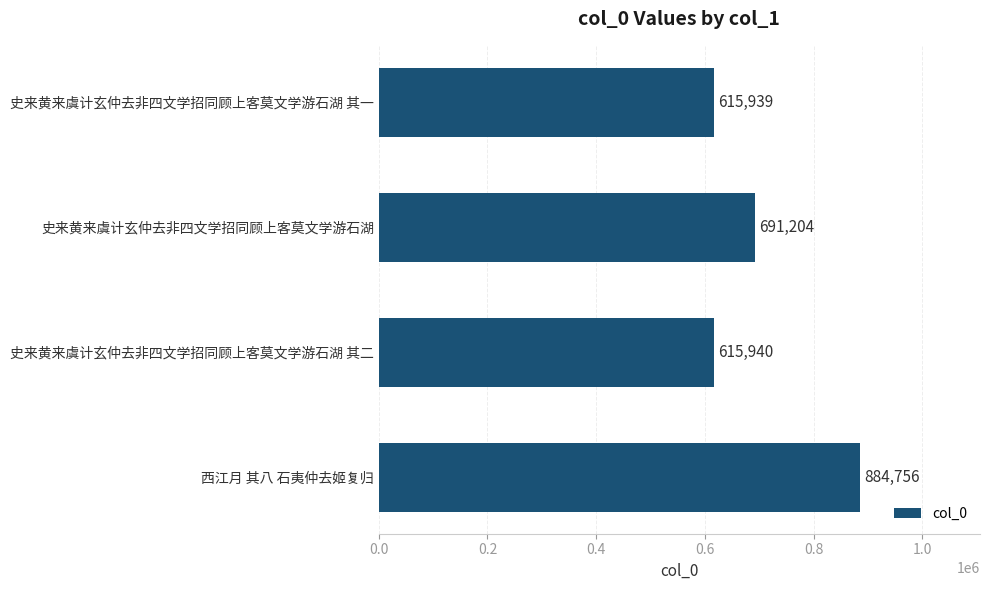

Read the value at 史来黄来虞计玄仲去非四文学招同顾上客莫文学游石湖, to the nearest 50.

691200